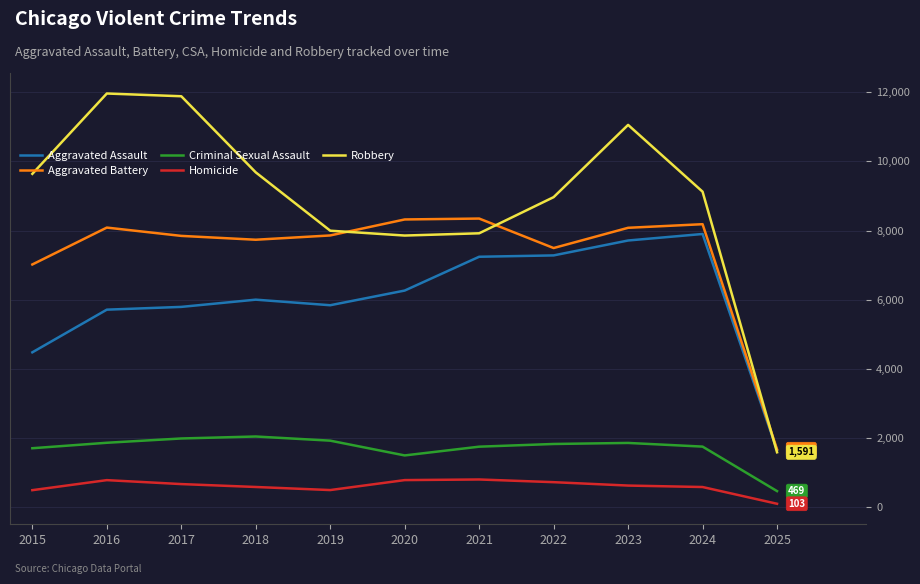

Is the value of Aggravated Assault at 2018 greater than the value of Robbery at 2017?

No